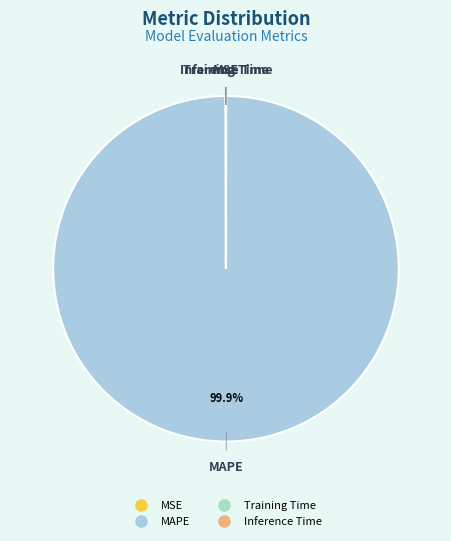

Which category has the biggest portion of the pie?

MAPE